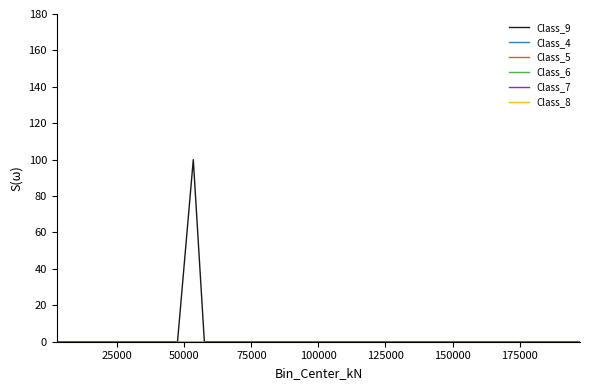

Does the chart have visible grid lines?

No